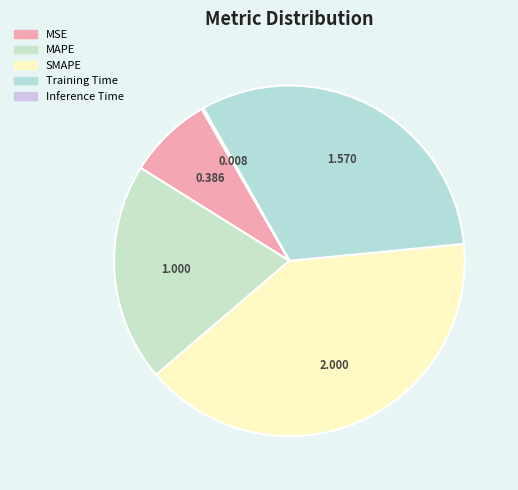

Which slice is the smallest?

Inference Time